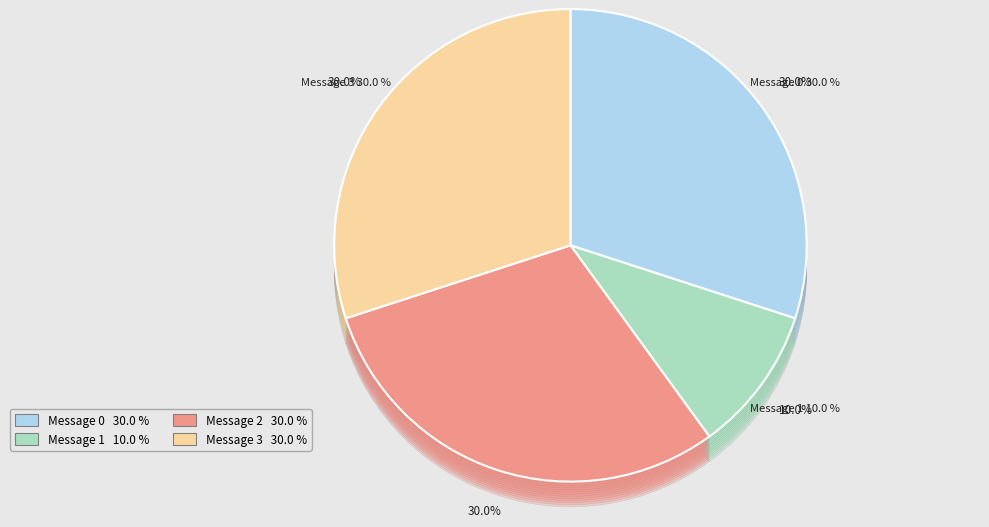

To the nearest percent, what is the average slice percentage?

25%